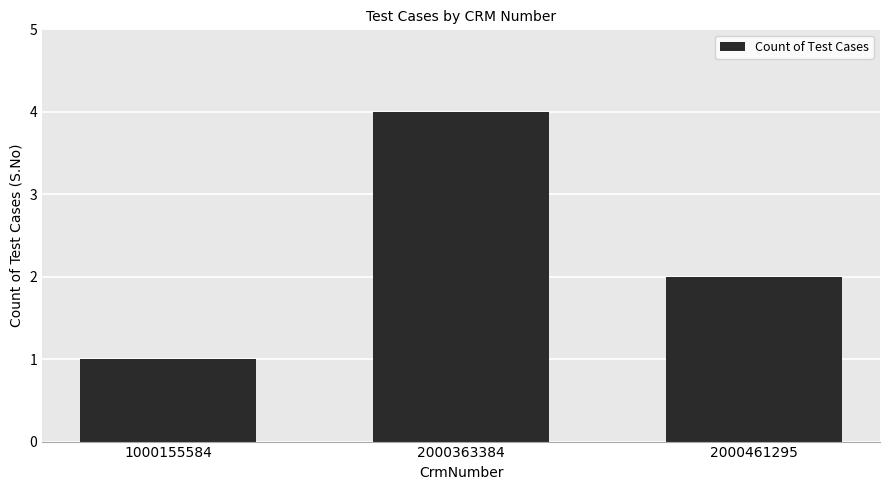

What is the change in value from 1000155584 to 2000461295?

+1